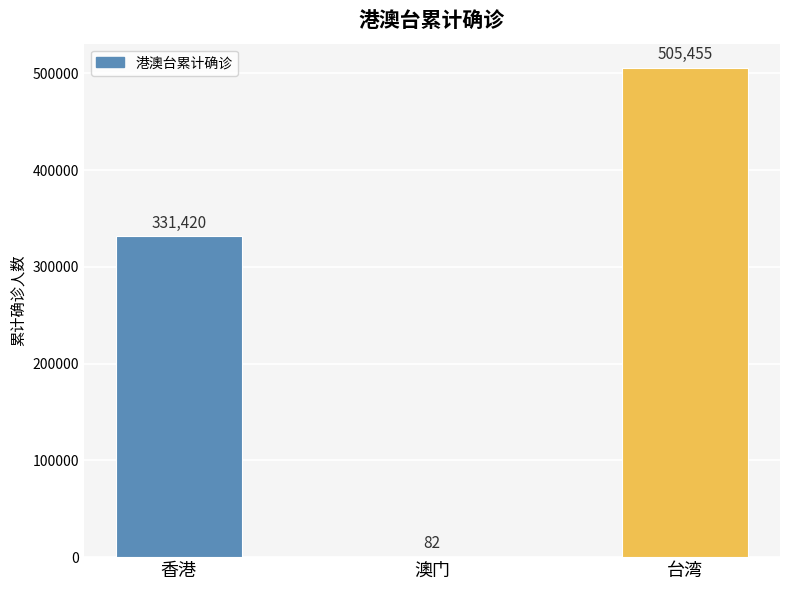

Reading left to right, extract all data points from this chart.

331420	82	505455